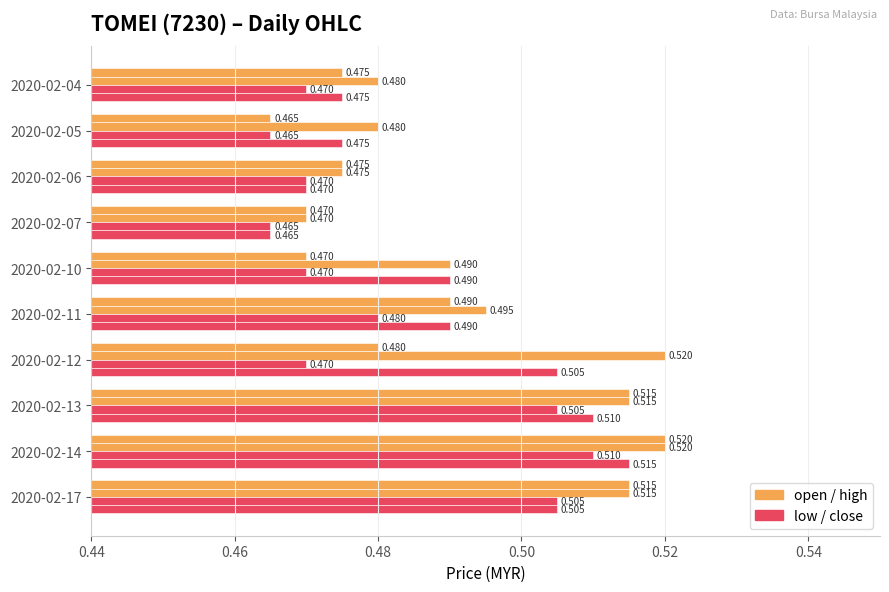

What position from the left is 8?

9